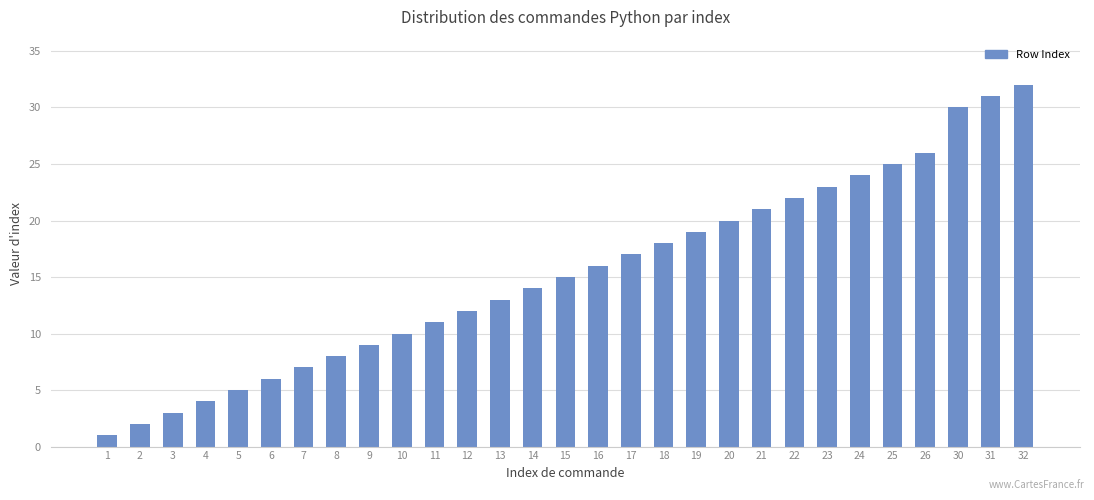

What is the value of the 24th bar from the left?

24